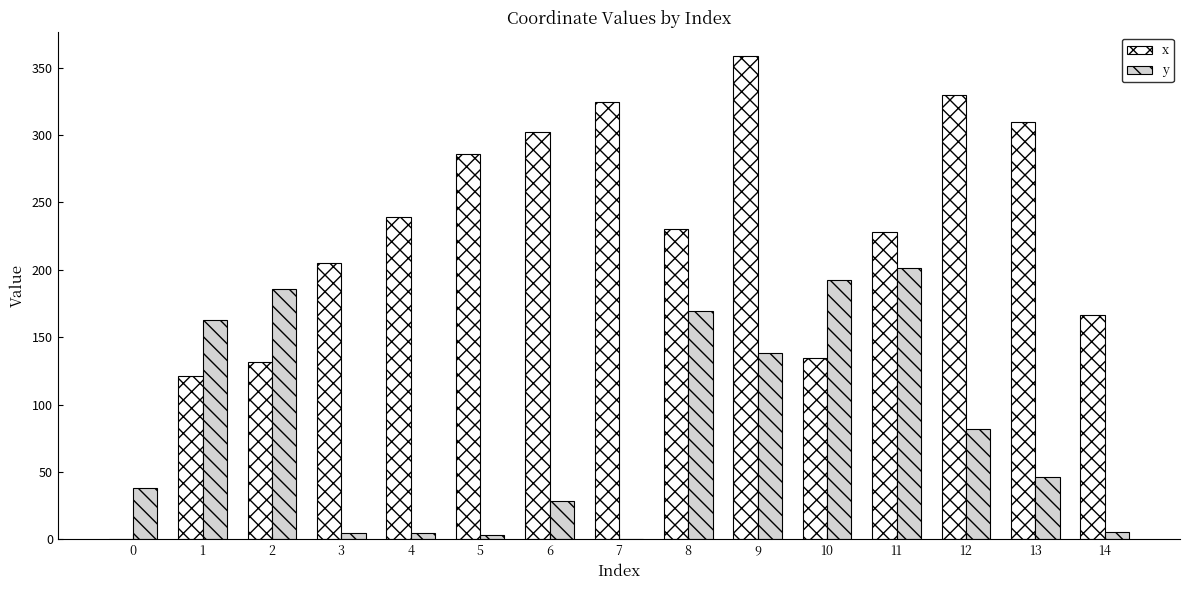

What is the difference between the x values at 8 and 12?

99.6